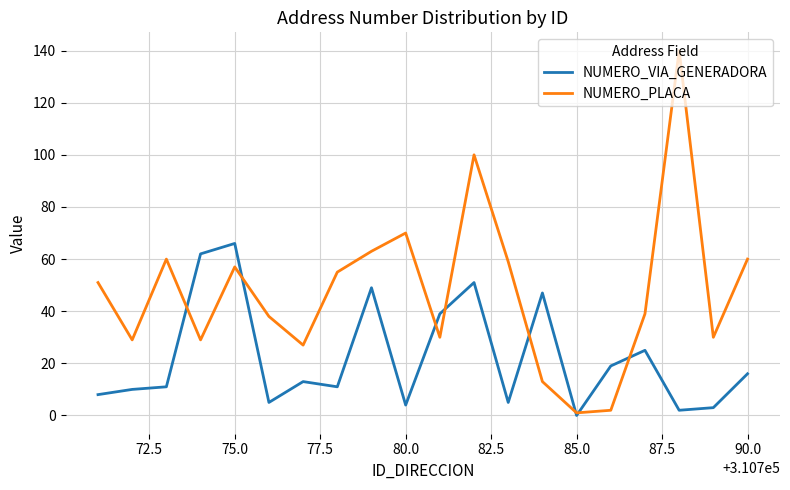

Rank the series by their maximum value, from lowest to highest.

NUMERO_VIA_GENERADORA, NUMERO_PLACA